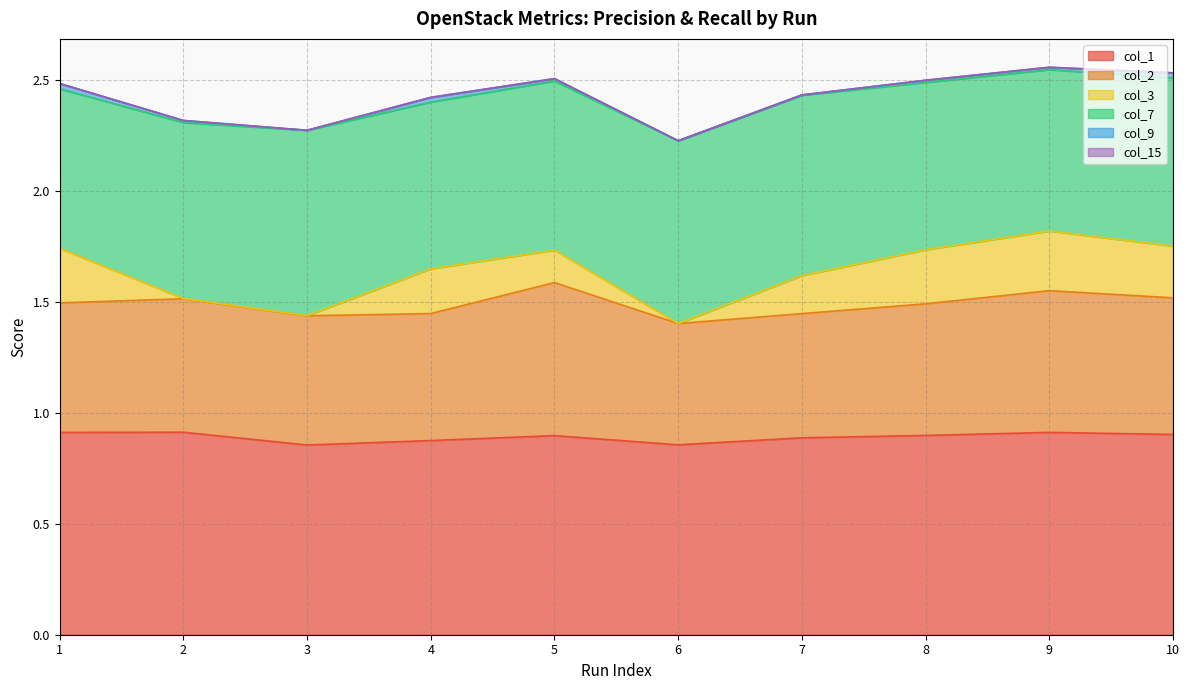

At which category does col_7 reach its first local valley?

4